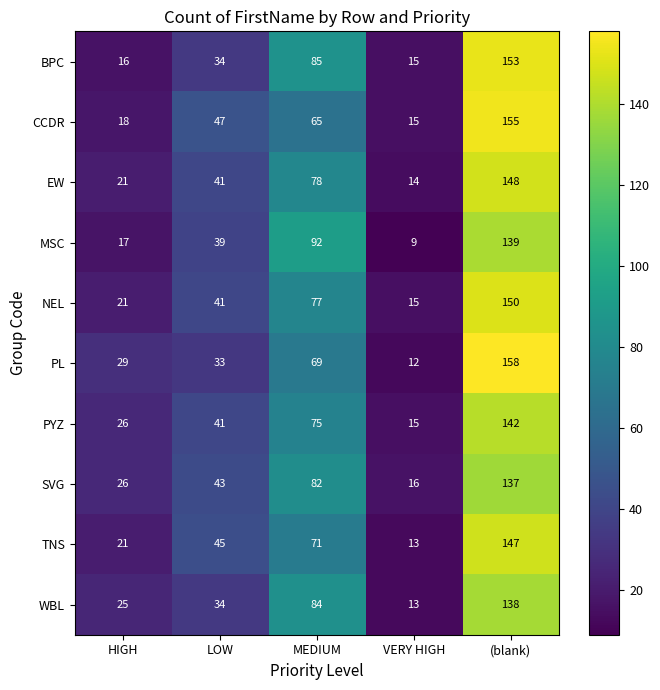

What is the spread (max minus min) of values at VERY HIGH?

7